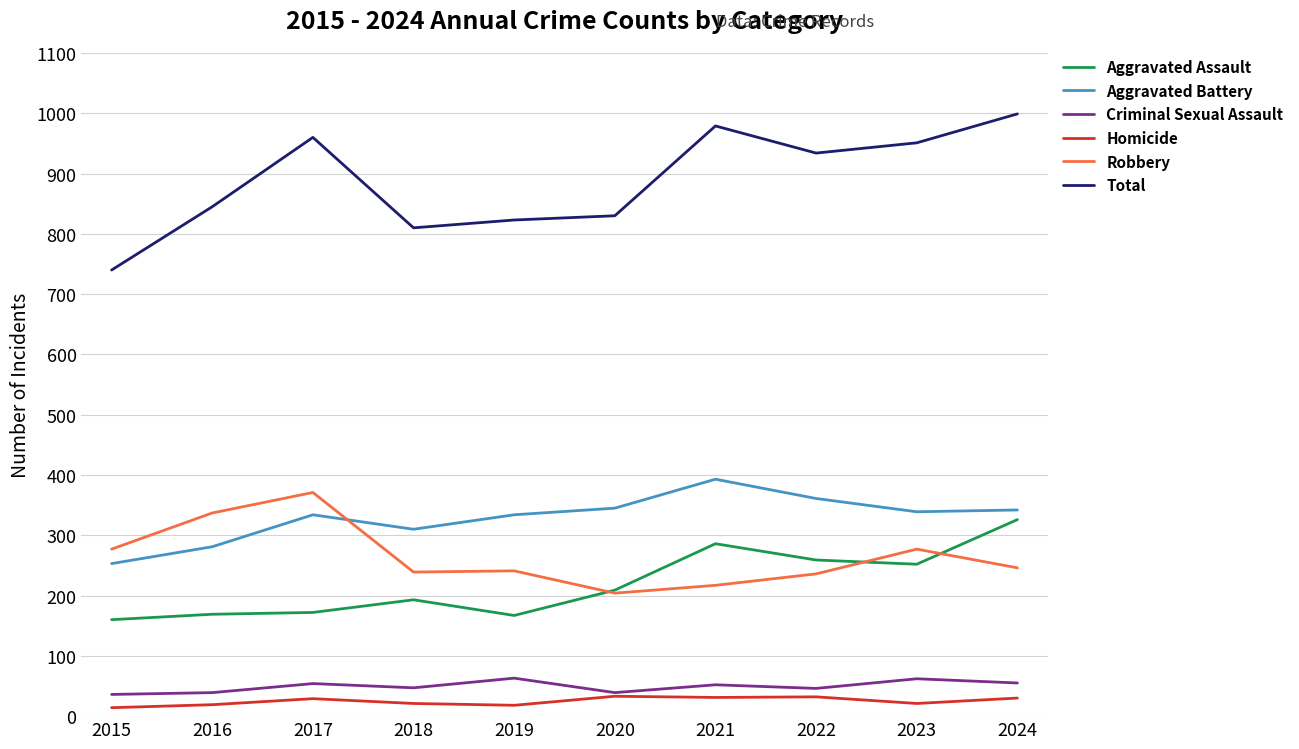

Which series has the largest range (max minus min)?

Total